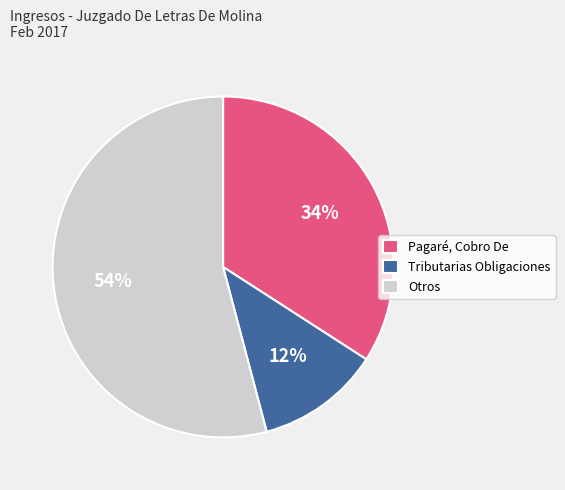

What percentage is the Tributarias Obligaciones slice, to the nearest percent?

12%